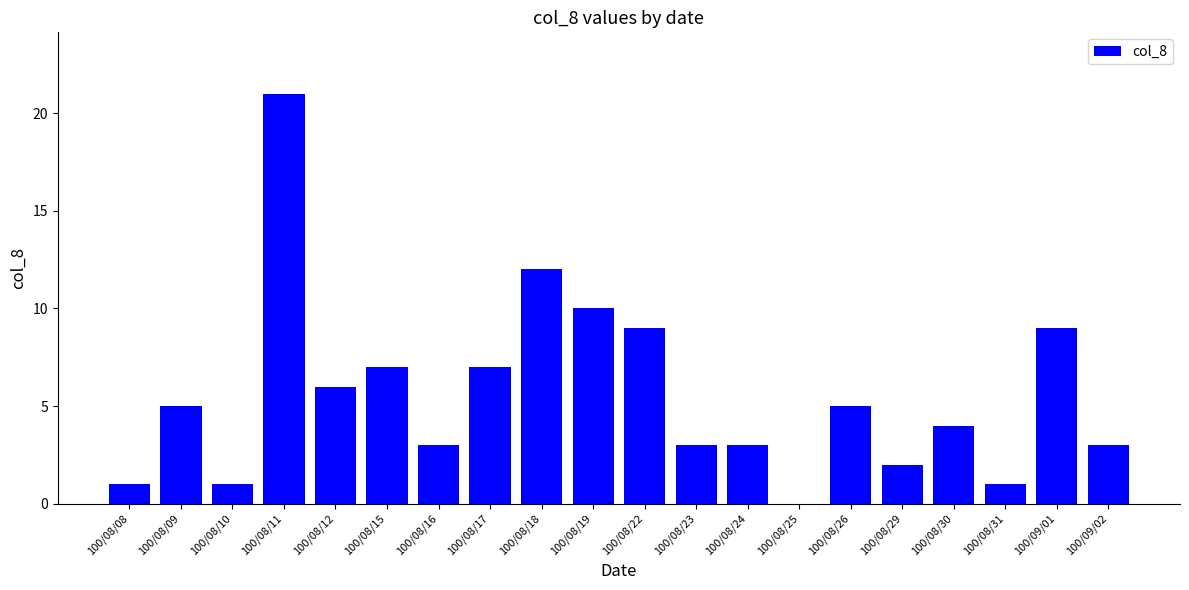

True or false: the data shows 1 at 100/08/24.

False